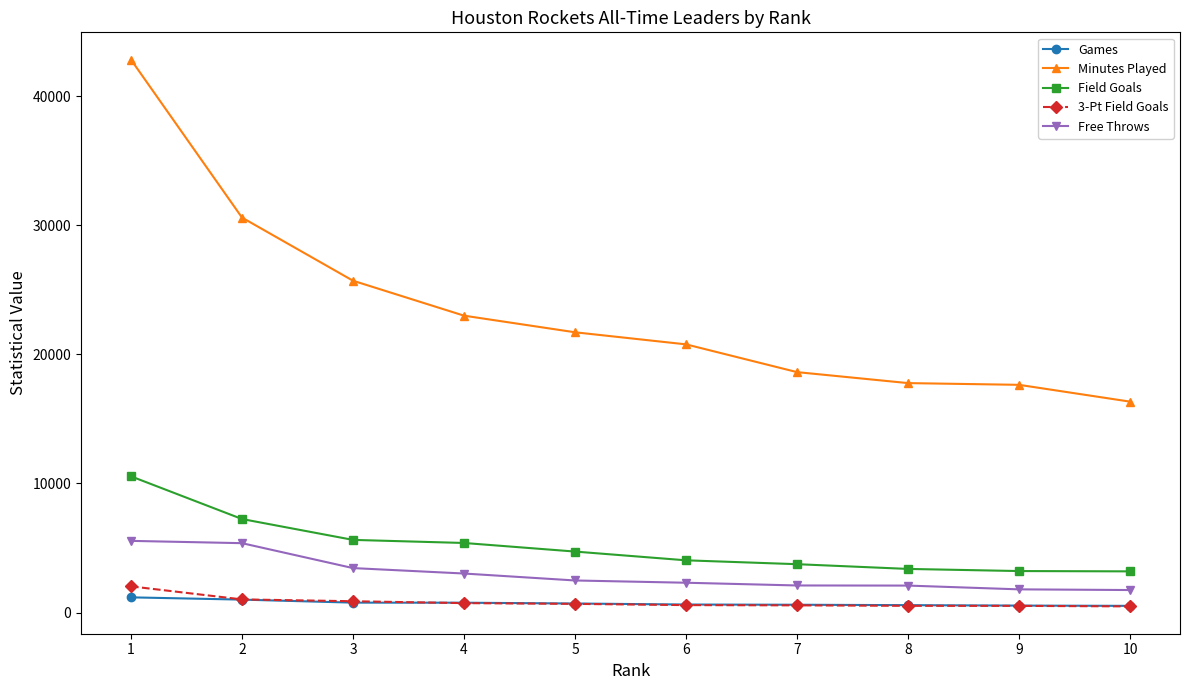

What is the difference between the highest and lowest values at 2?

29605